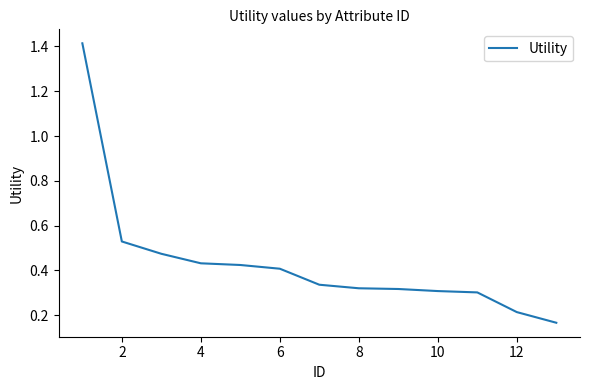

What is the minimum value shown in the chart?

0.2